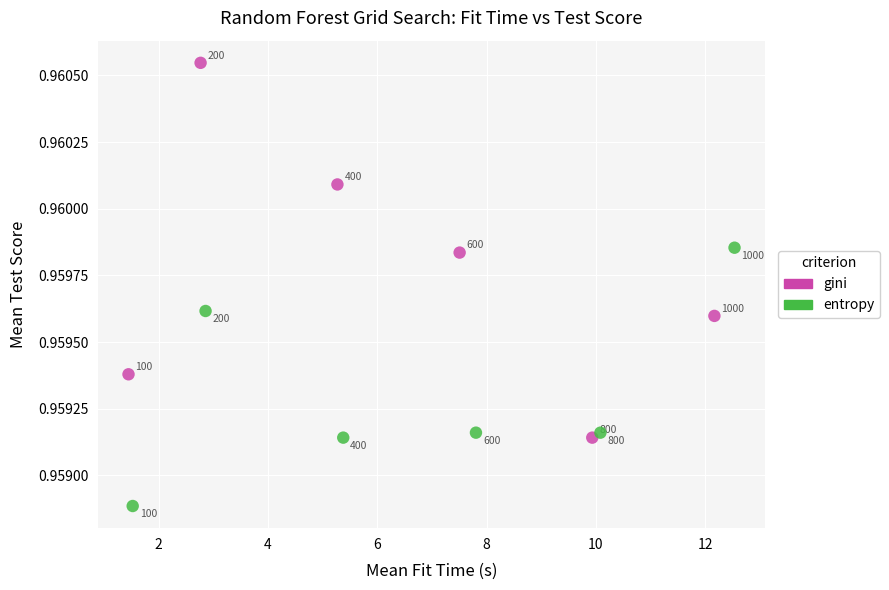

Which series contains the lowest Y value?

entropy